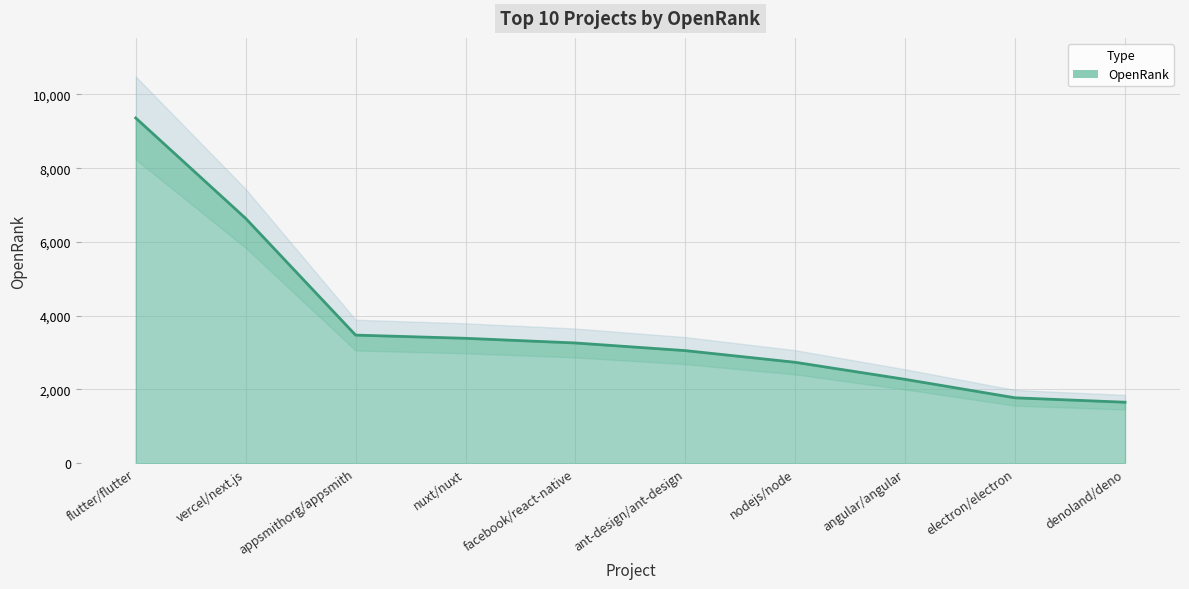

Reading left to right, what are all the values shown in this chart?

9361.8	6638.6	3474.1	3387.2	3260.6	3053.2	2736.4	2273.8	1773.3	1654.0